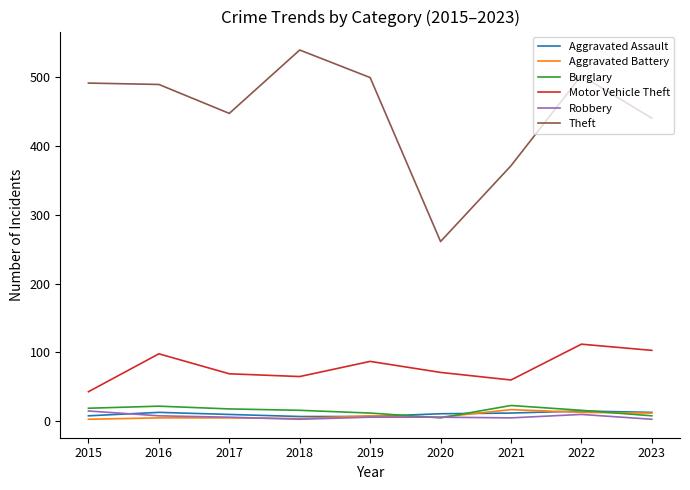

True or false: Burglary and Aggravated Assault cross at least once.

True